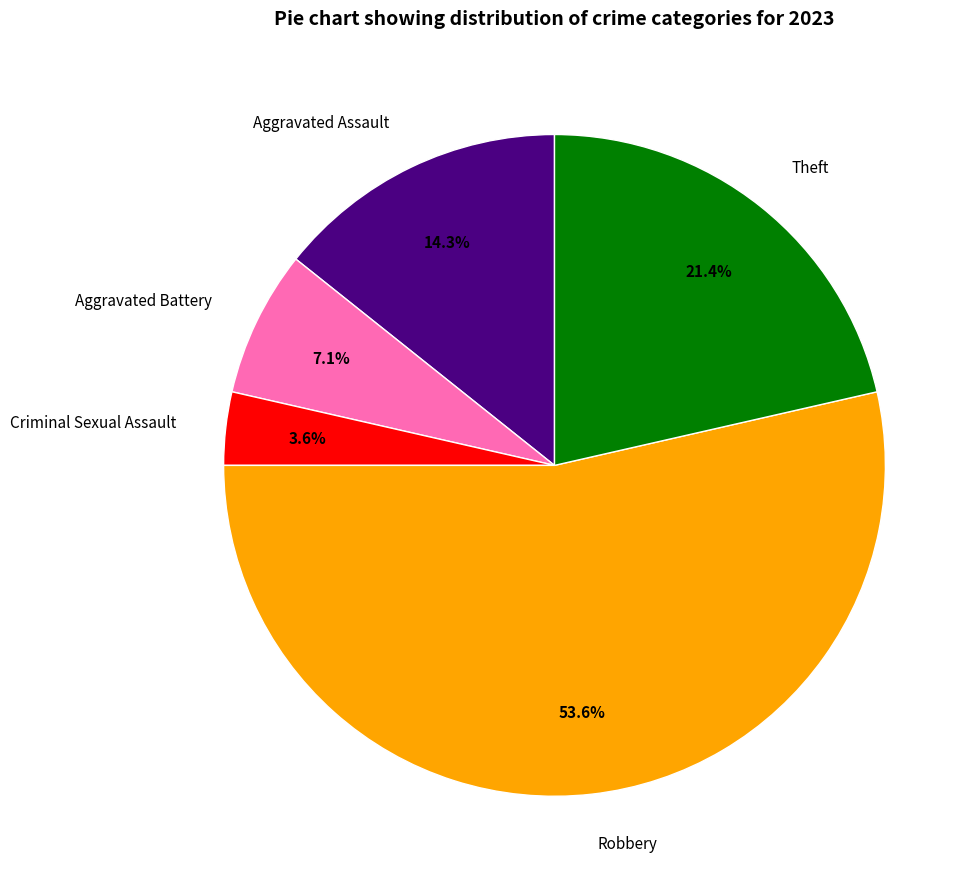

What is the largest slice in the pie chart?

Robbery